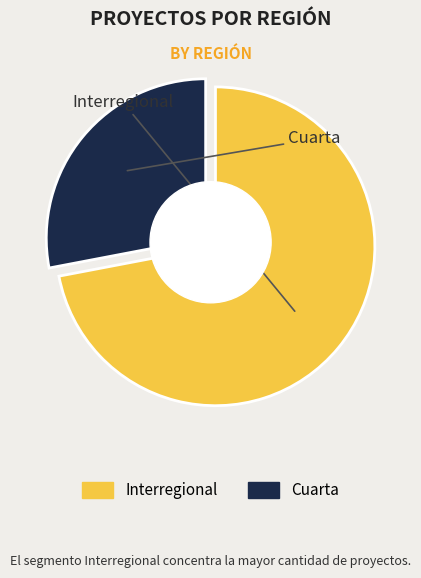

To the nearest percent, what is the difference between the Cuarta and Interregional slice percentages?

44%